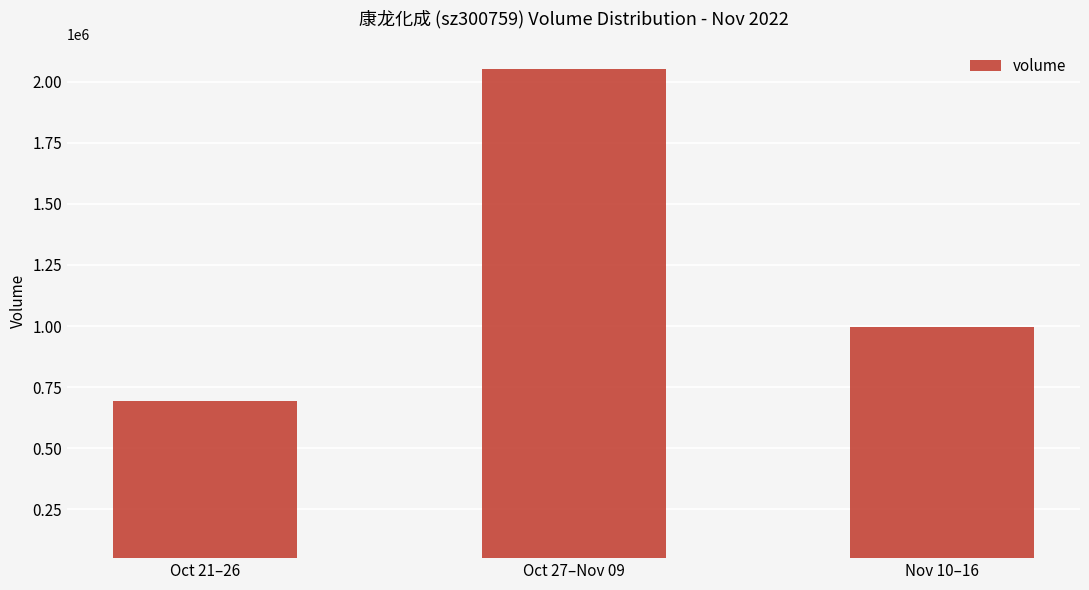

Between Oct 27–Nov 09 and Nov 10–16, which is larger?

Oct 27–Nov 09